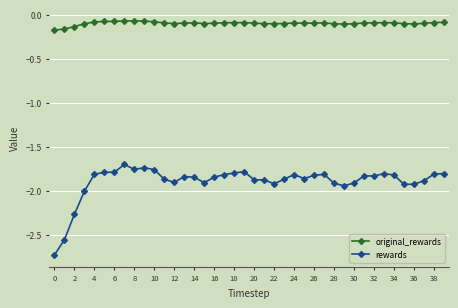

Rank the series by their maximum value, from highest to lowest.

original_rewards, rewards